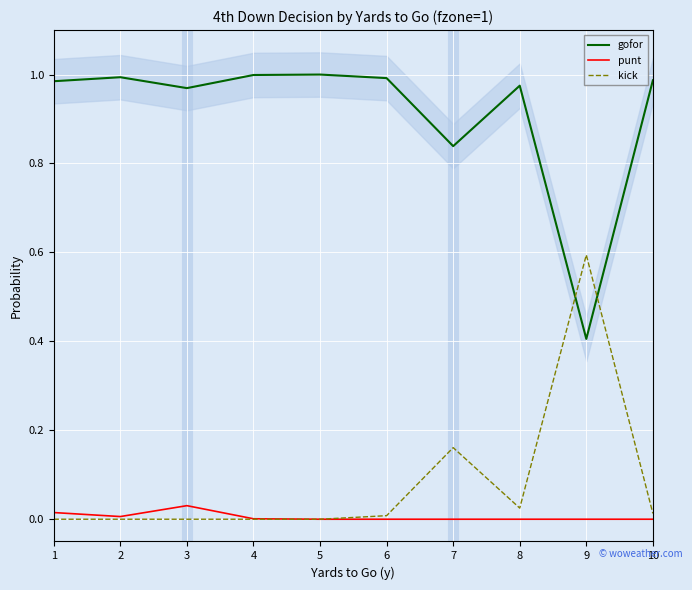

What is the spread (max minus min) of values at 10?

1.0